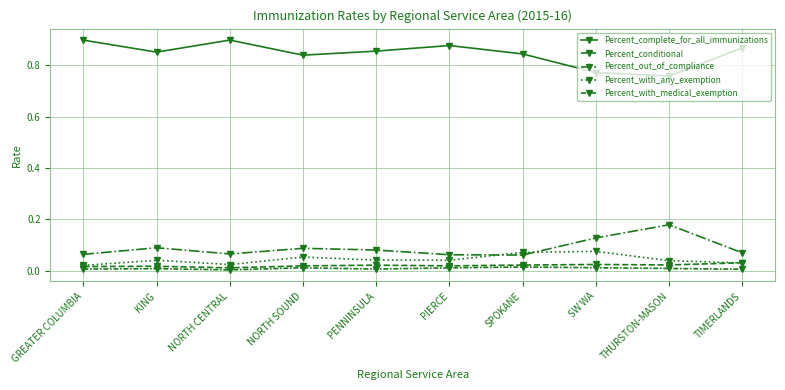

Is this an area chart (filled region under the line)?

No